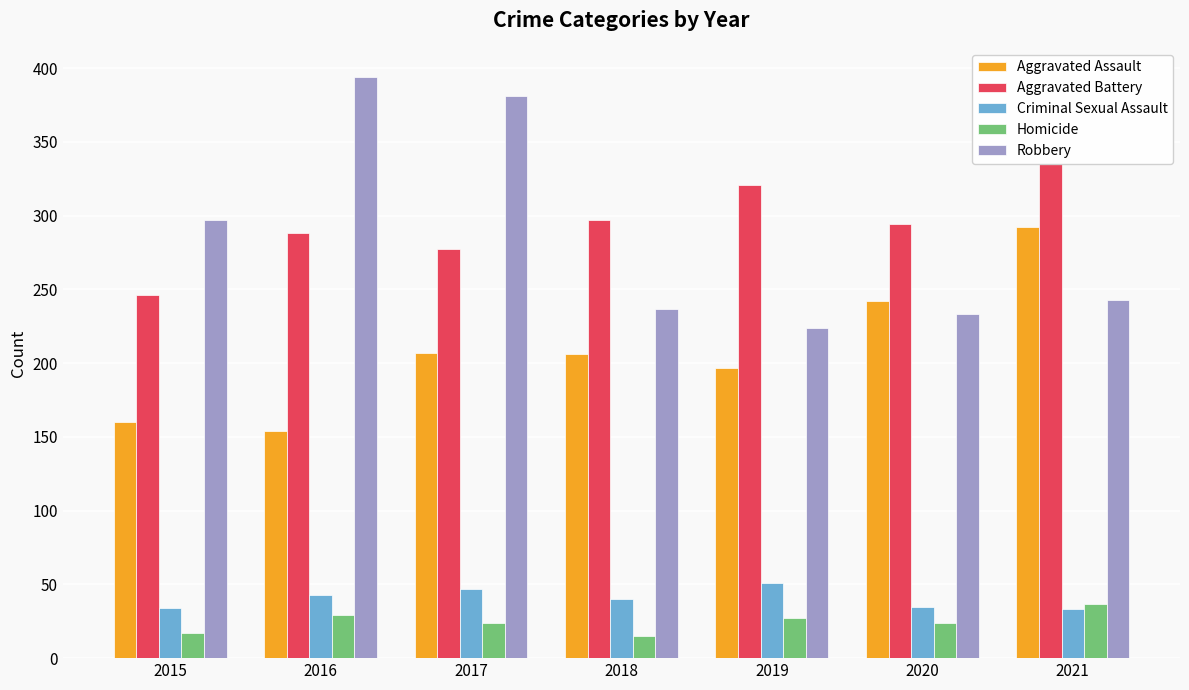

What is the difference between the highest and lowest values at 2016?

365